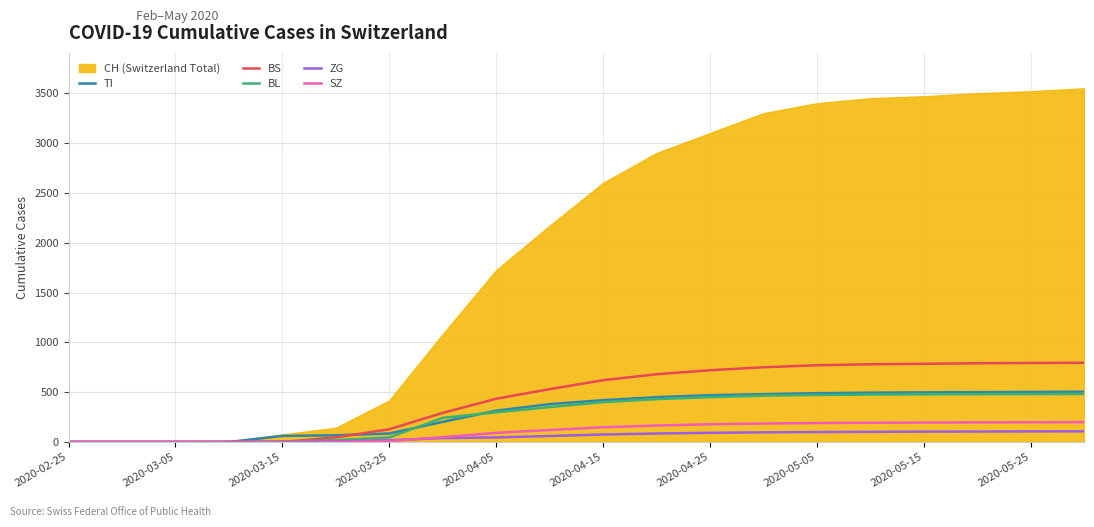

The value of BL at 2020-04-25 is 450. True or false?

True